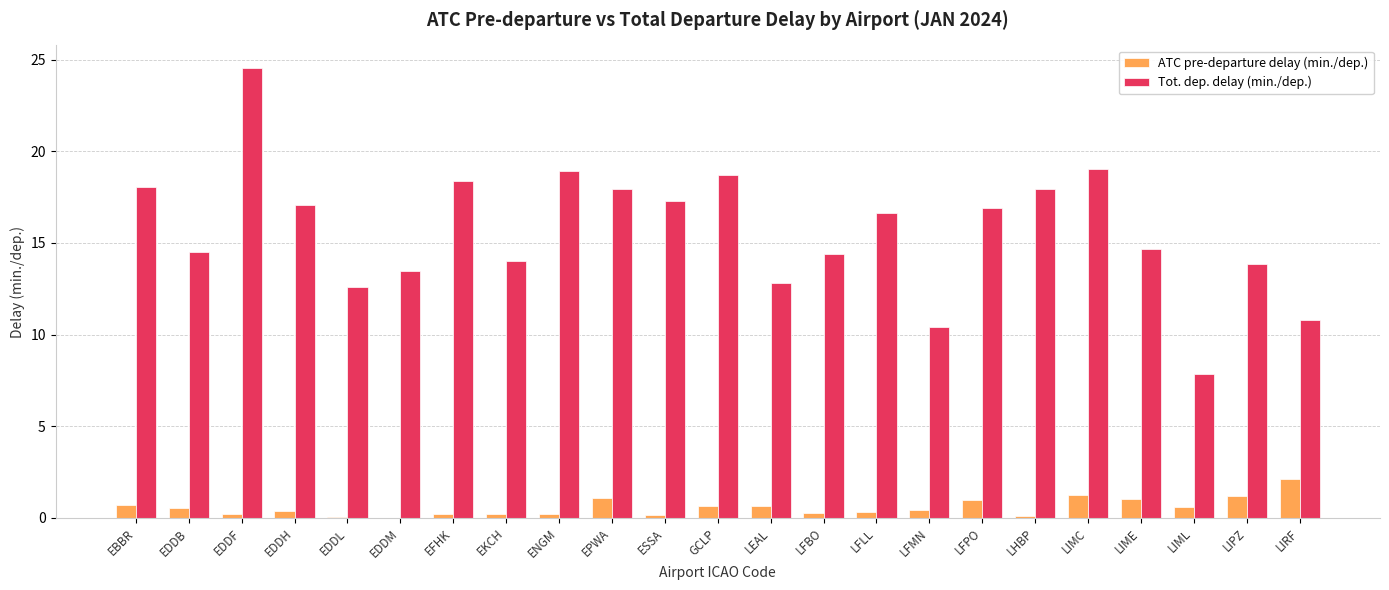

What is the sum of the Tot. dep. delay (min./dep.) values at EDDB and LFMN?

25.0